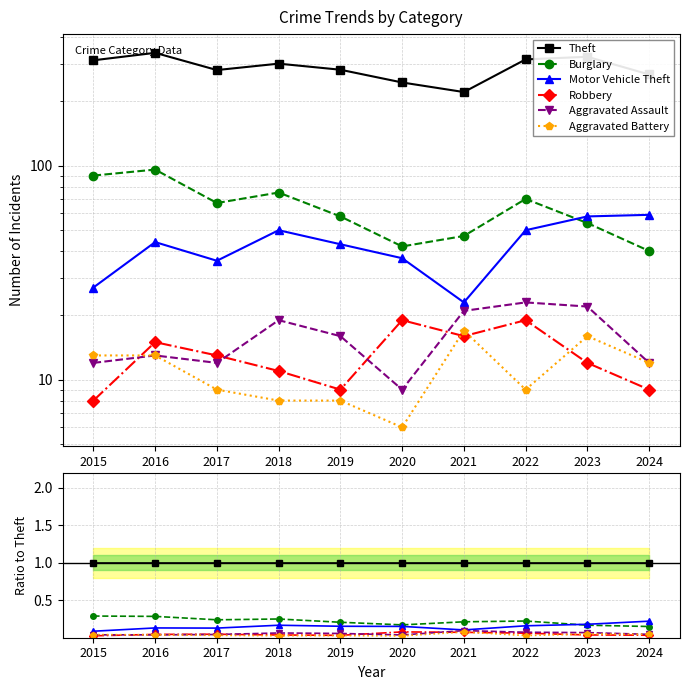

True or false: Robbery and Burglary cross at least once.

False